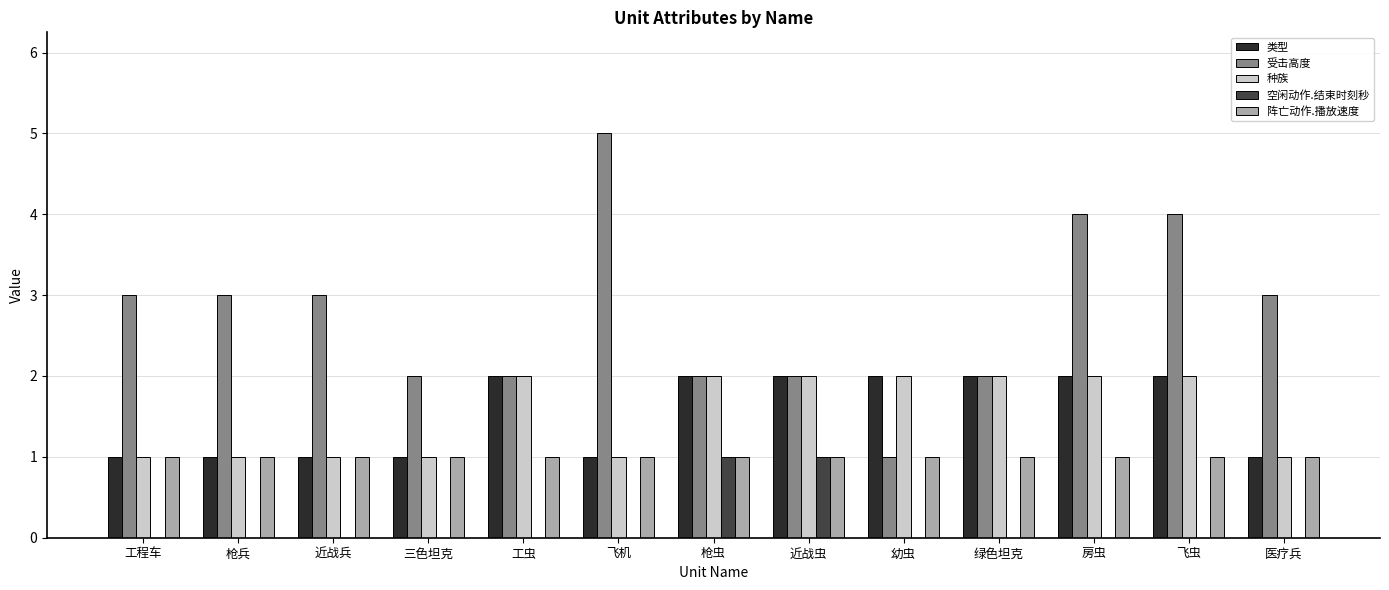

The 阵亡动作.播放速度 series shows 1 at 枪兵. True or false?

True